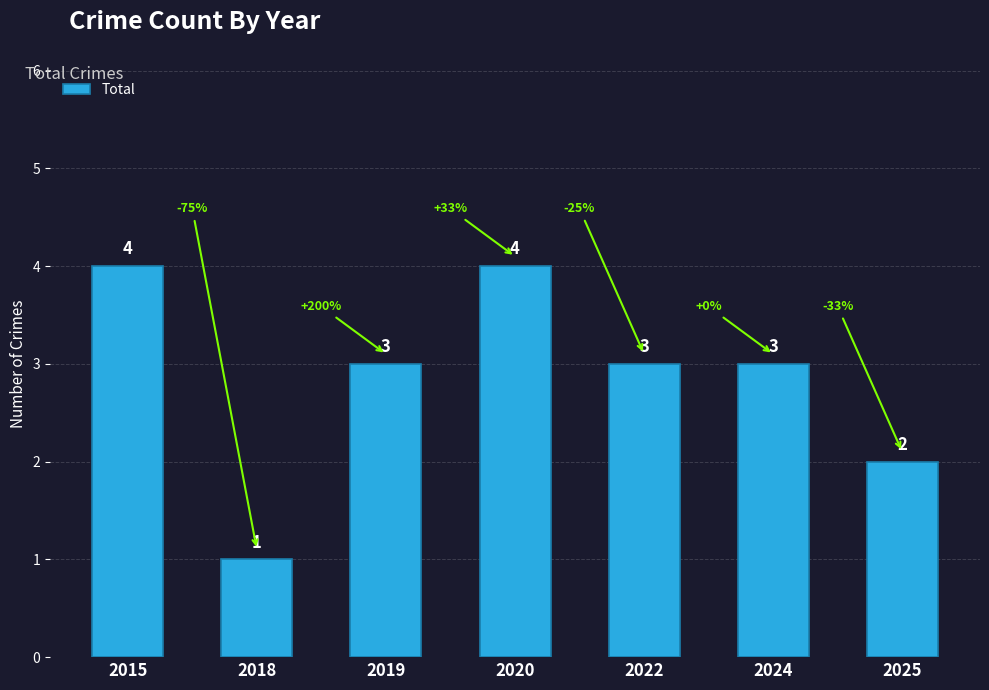

How many bars are there in total?

7